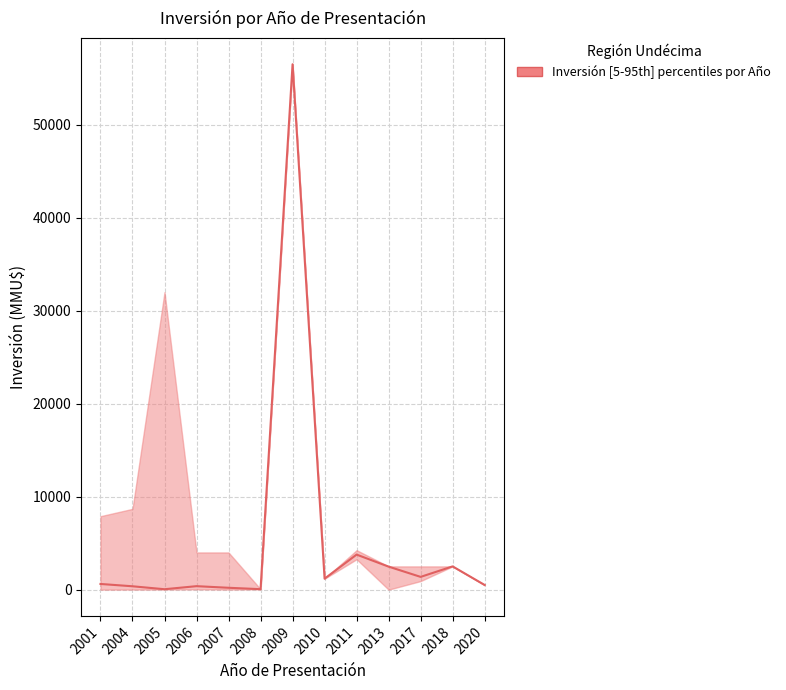

Rank the categories by value from lowest to highest.

2005, 2008, 2007, 2004, 2006, 2020, 2001, 2010, 2017, 2013, 2018, 2011, 2009